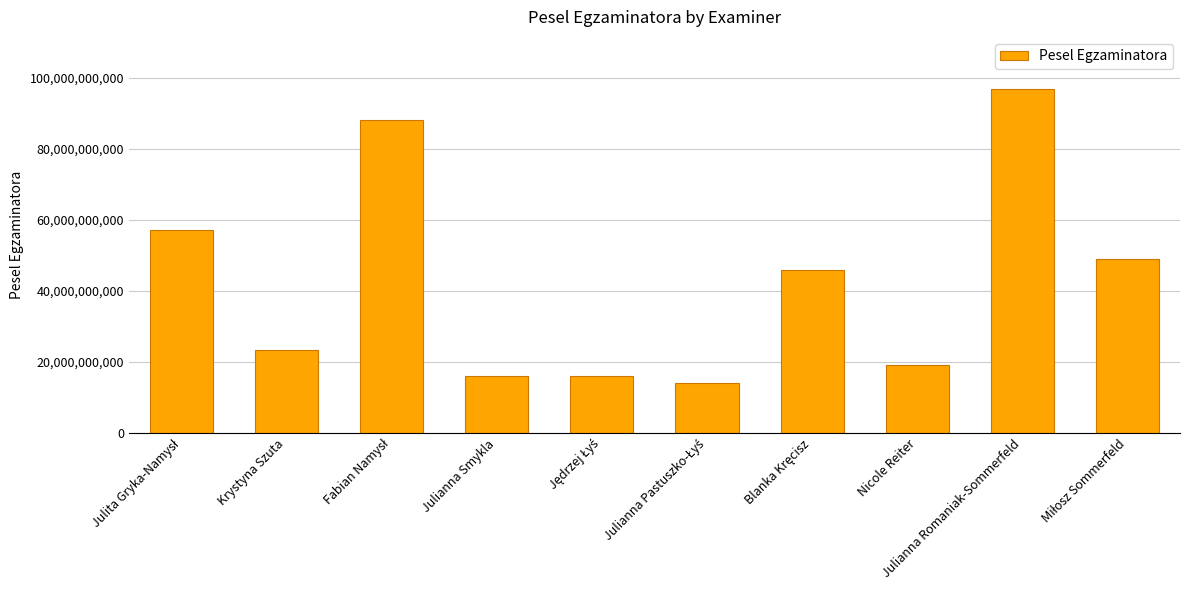

What value does the data have at Julianna Smykla, to the nearest 50?

16042143000